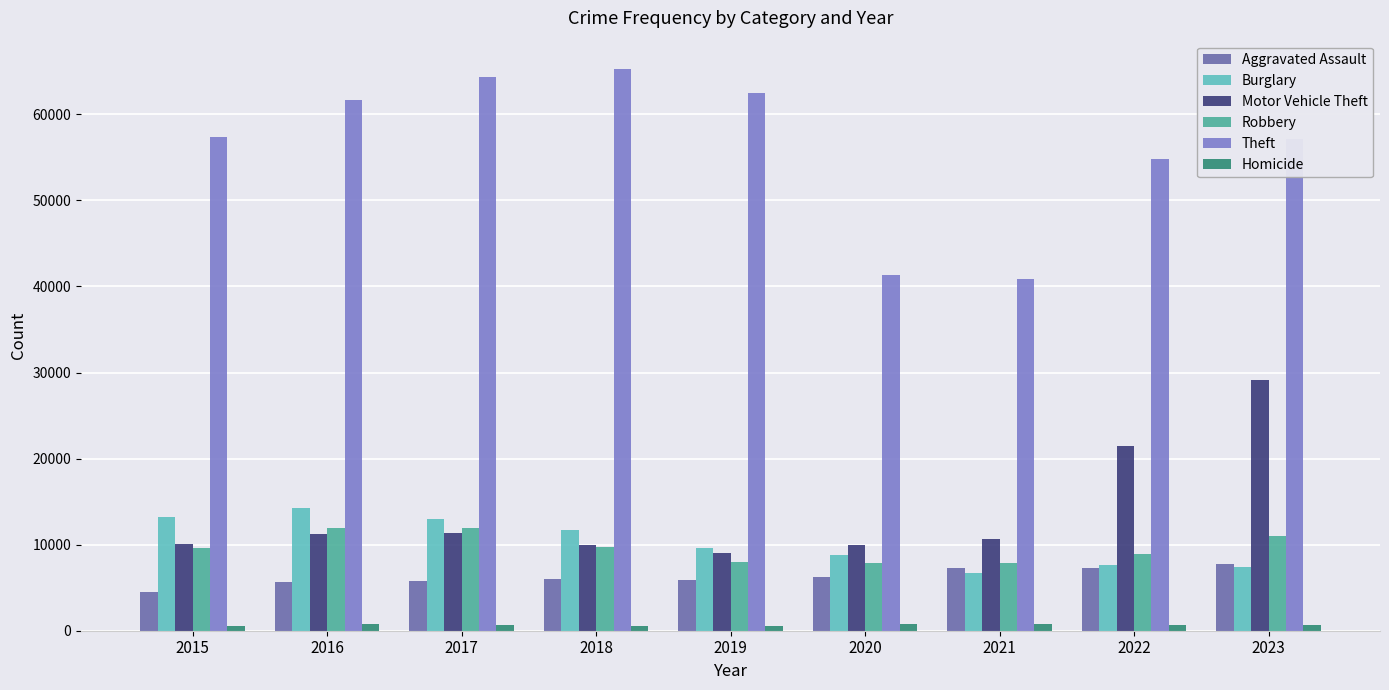

How many bars are there in each group?

6